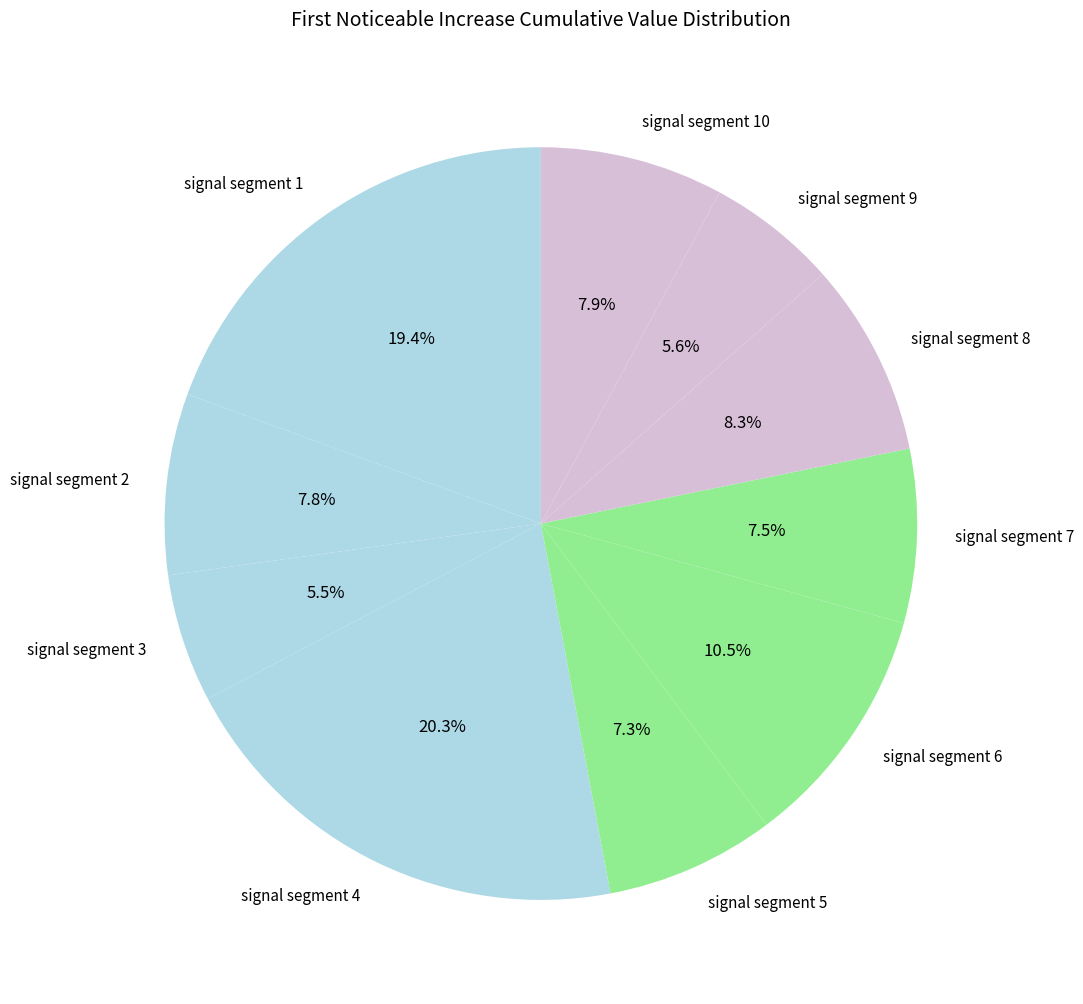

What is the total percentage of signal segment 1 and signal segment 10?

27.3%